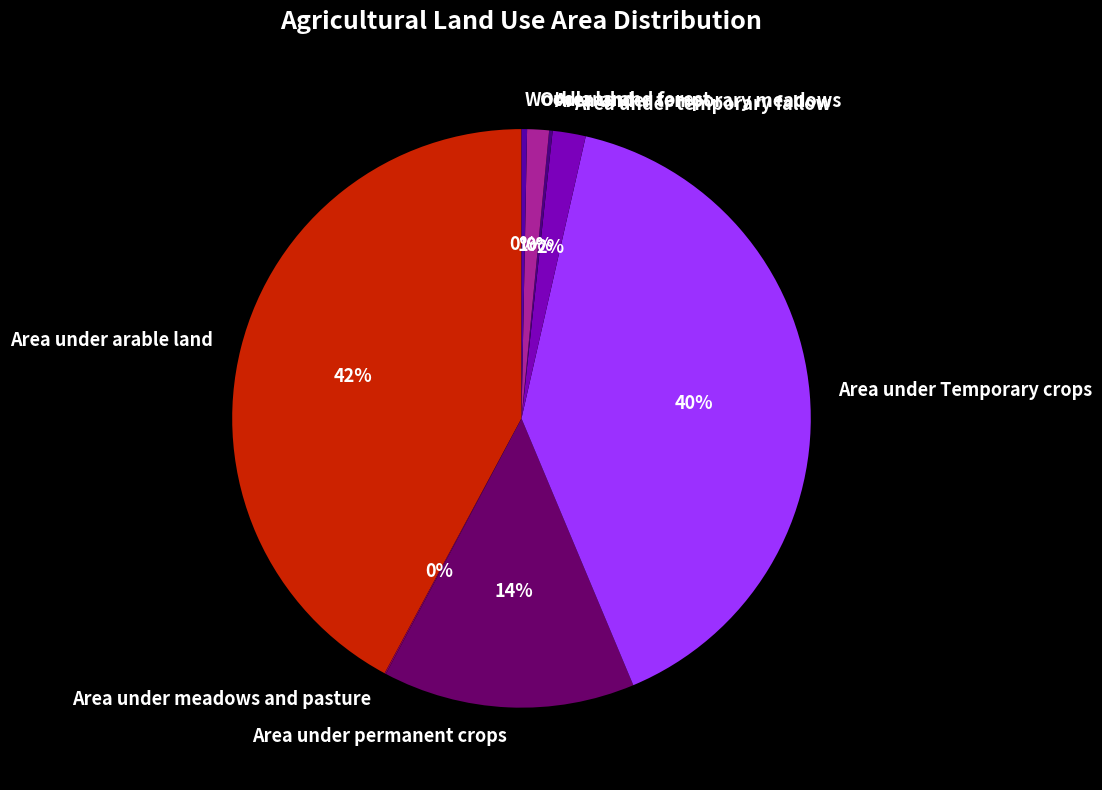

Which has a higher value, Area under arable land or Woodland and forest?

Area under arable land